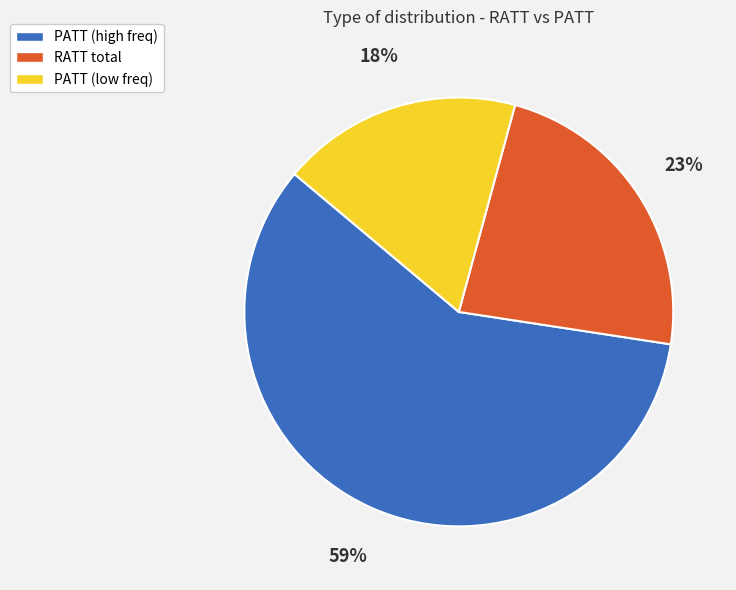

Is there a majority slice in this chart?

Yes